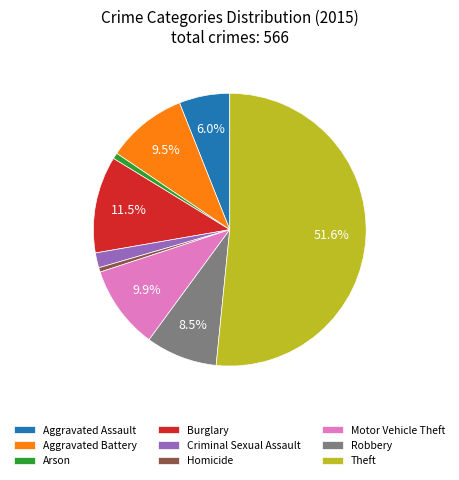

How many slices are in this pie chart?

9